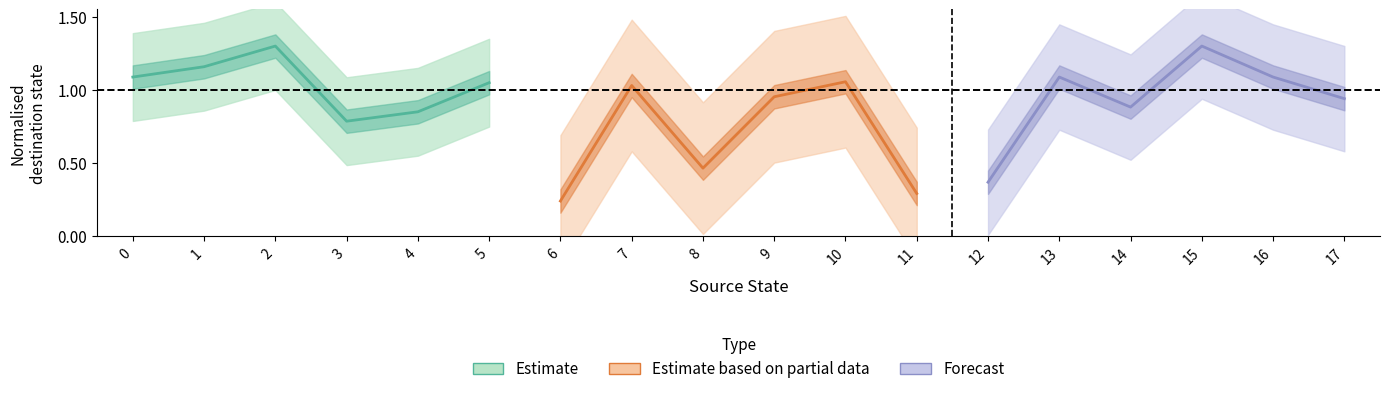

At 0, list the series in order from largest to smallest.

Estimate, Forecast, Estimate based on partial data